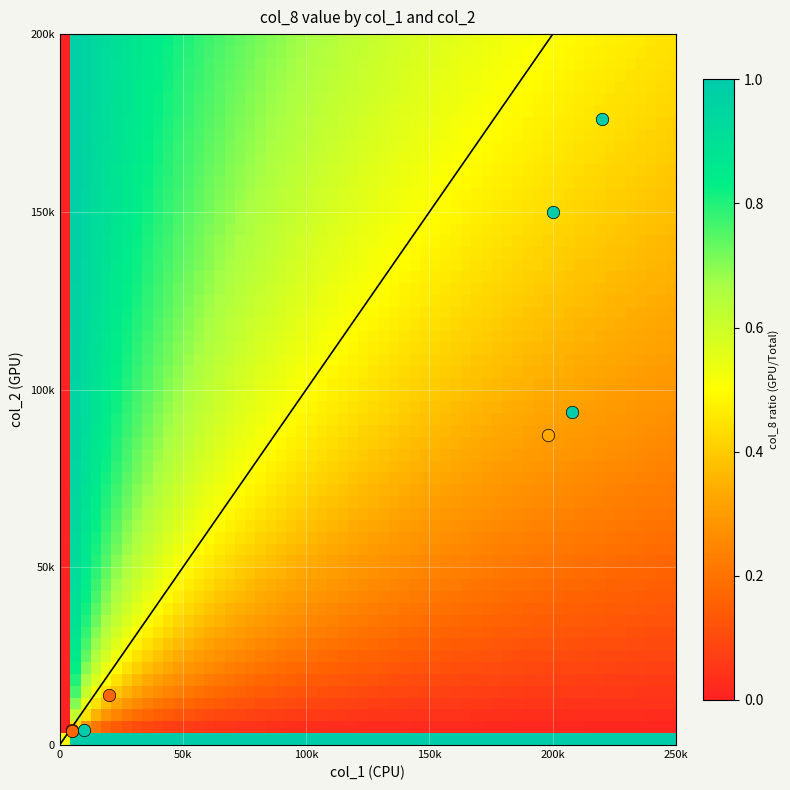

Reading left to right, extract all data points from this chart.

0: 0	0
5000_4250: 5000	4250
5000_4000: 5000	4000
220000_176000: 220000	176000
200000_150000: 200000	150000
20000_14200: 20000	14200
208000_93600: 208000	93600
10000_4200: 10000	4200
198000_87120: 198000	87120